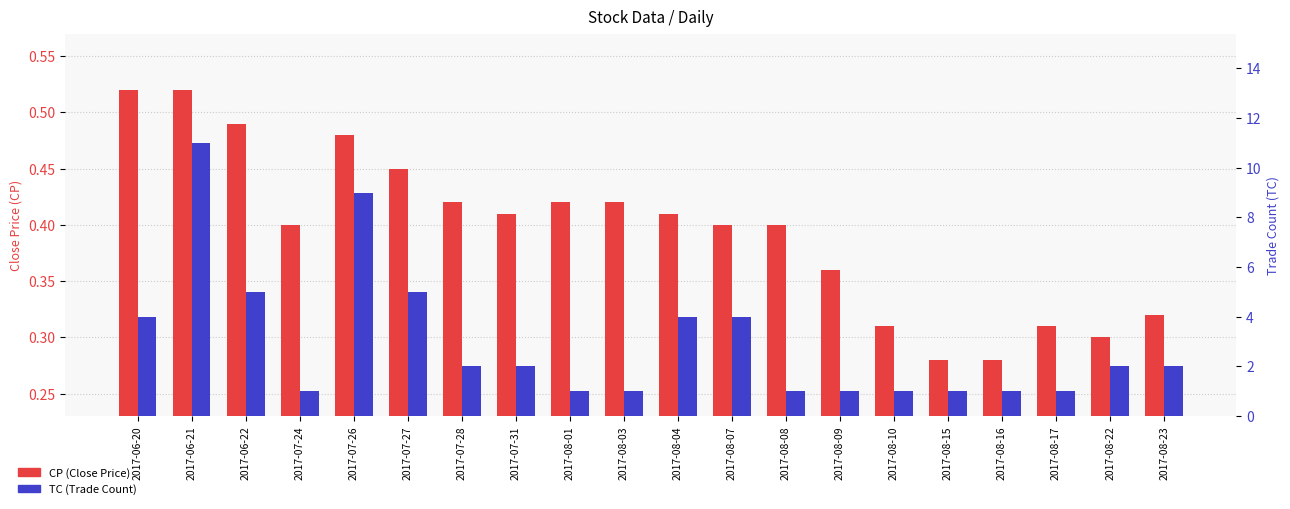

The value of TC (Trade Count) at 2017-07-27 is 5.0. True or false?

True